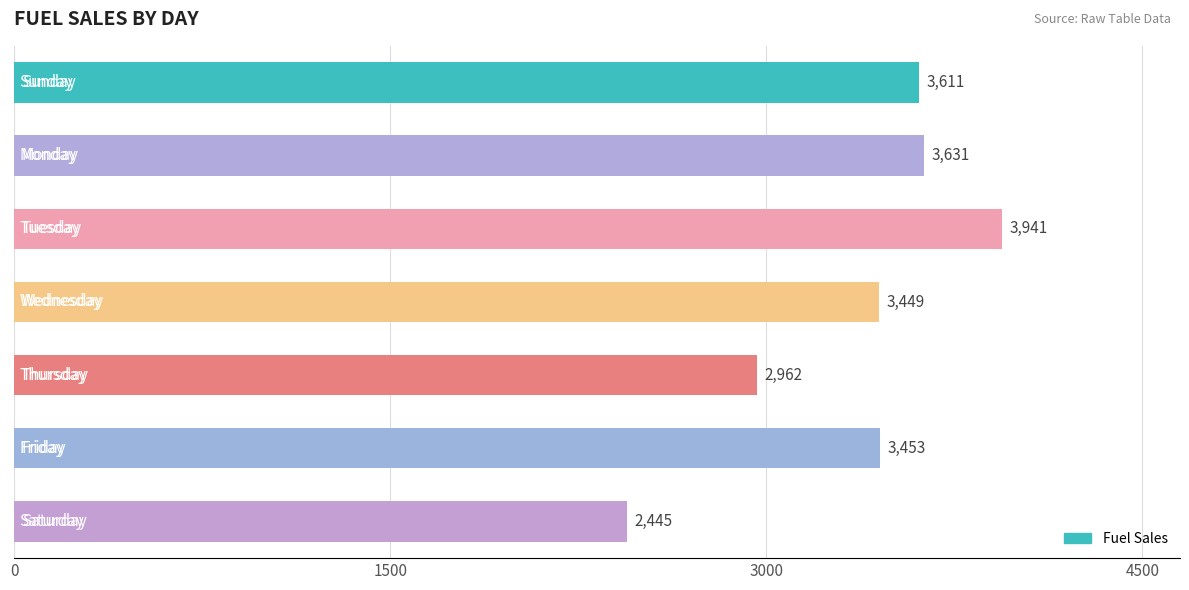

What is the difference between the second highest and minimum values?

1186.1